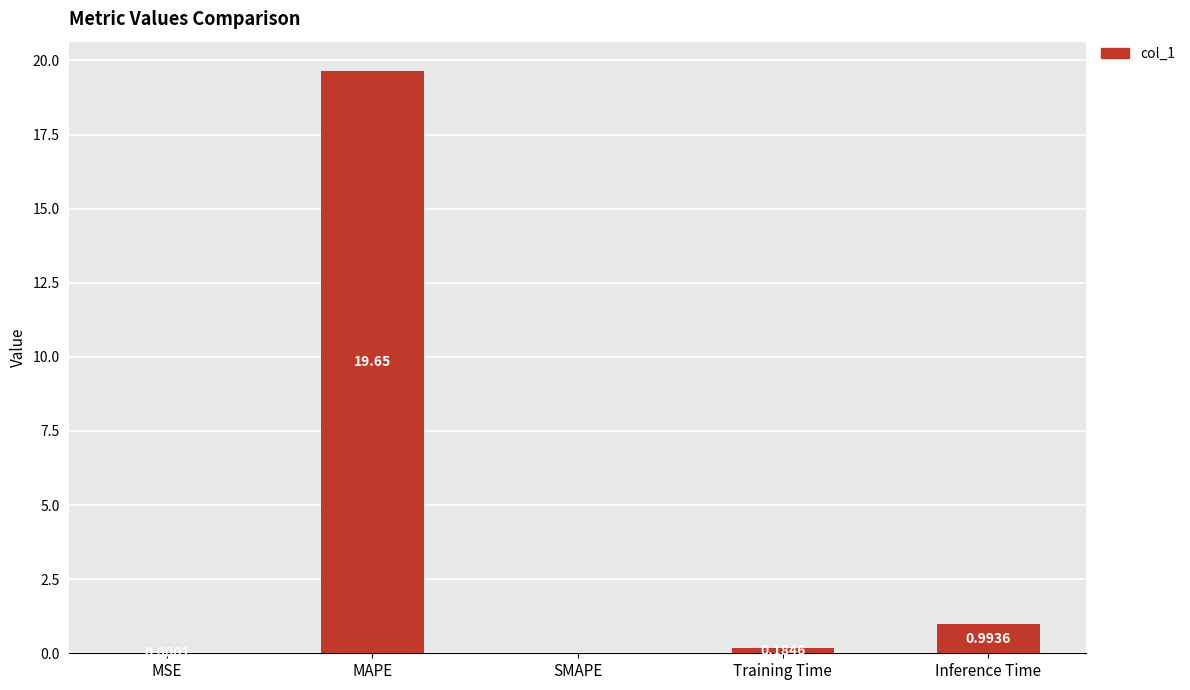

What is the sum of the values at SMAPE and MAPE?

19.7